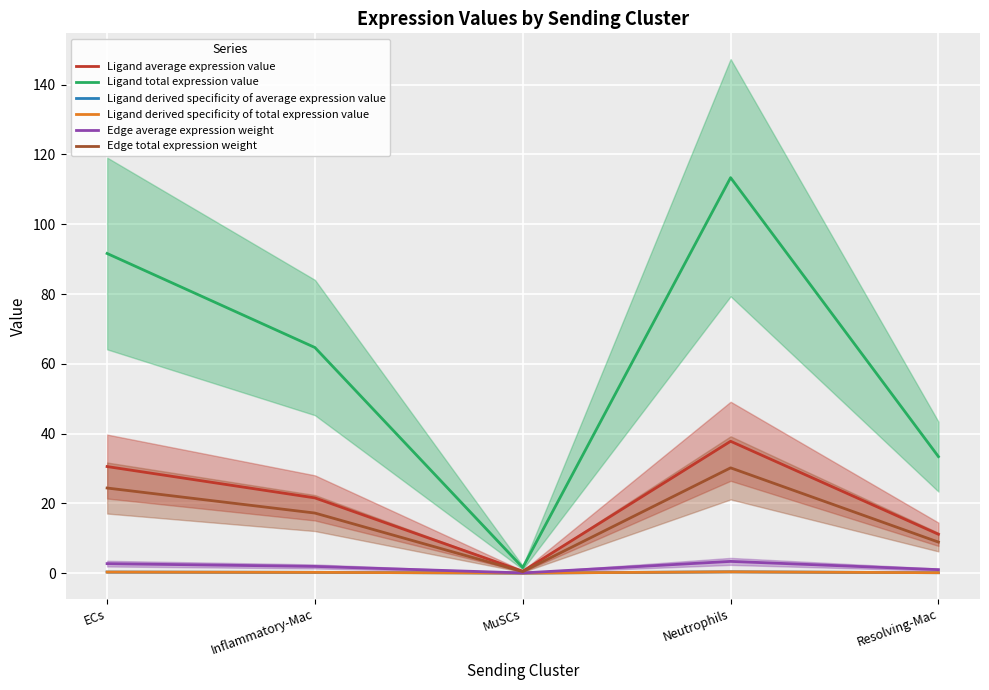

Between ECs and Inflammatory-Mac, which series saw the biggest shift?

Ligand total expression value